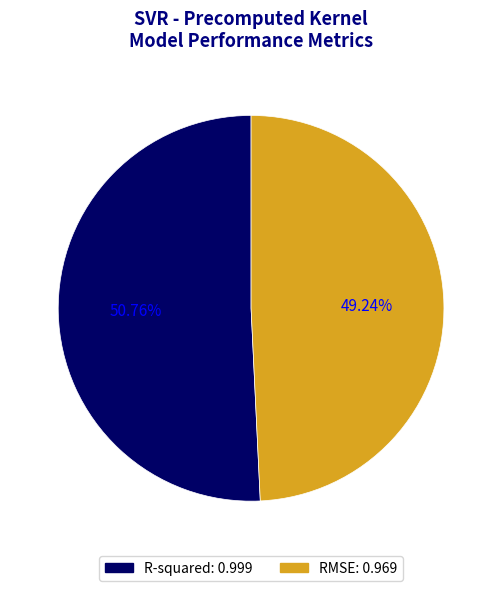

Is there any slice that represents more than half of the pie?

Yes